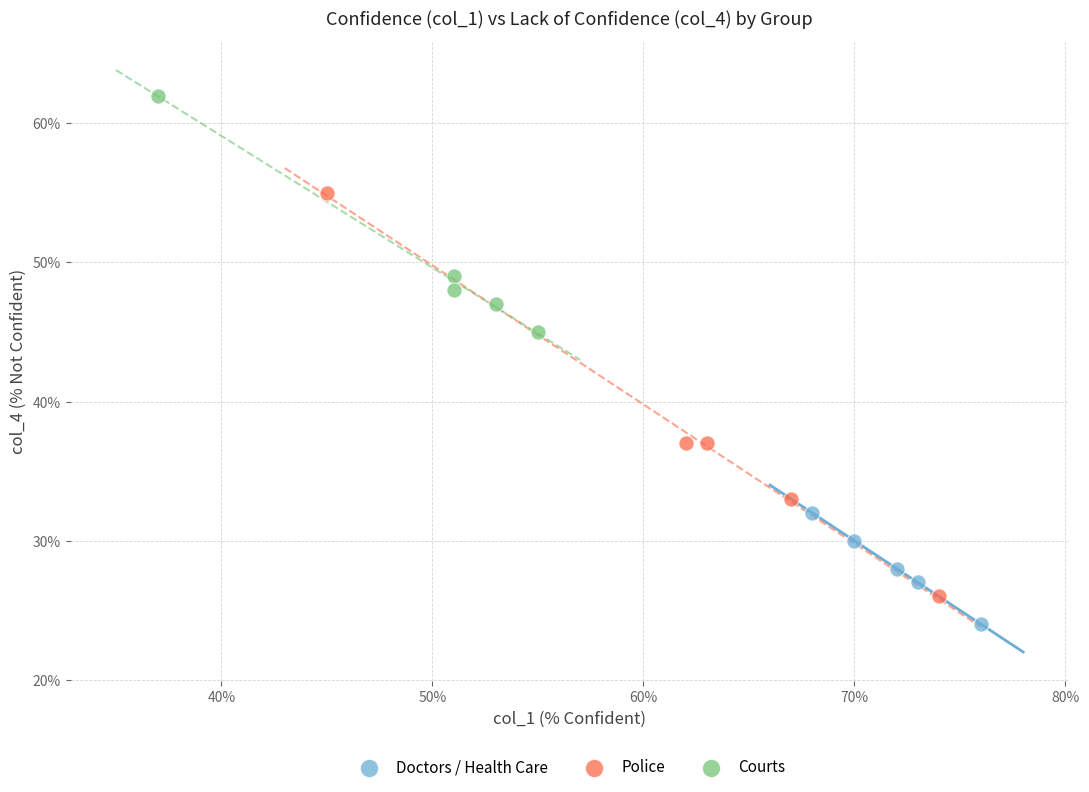

What are all the series names shown in the legend?

Doctors / Health Care, Police, Courts